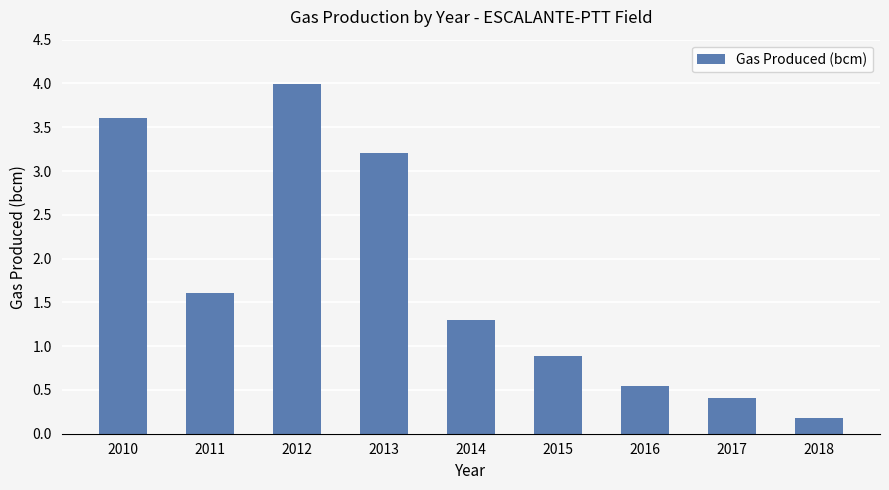

Does the chart contain stacked bars?

No